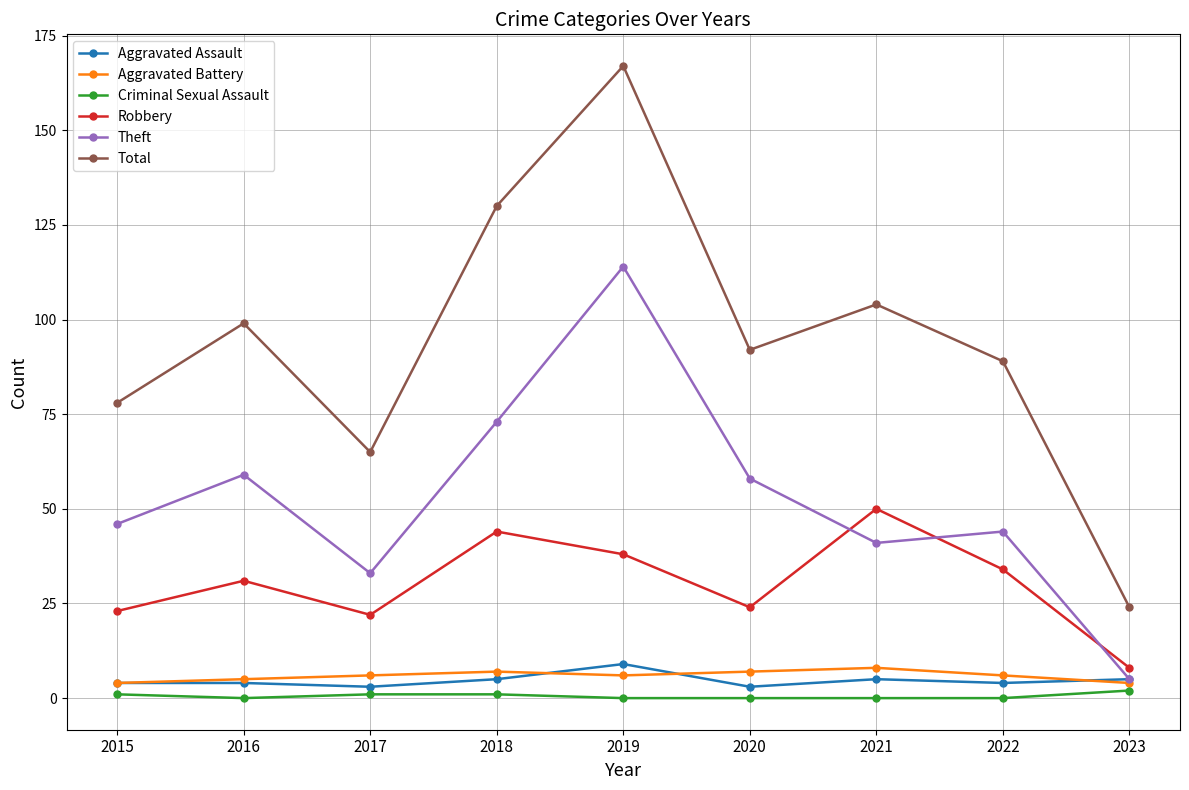

Where is the first local minimum for Theft?

2017